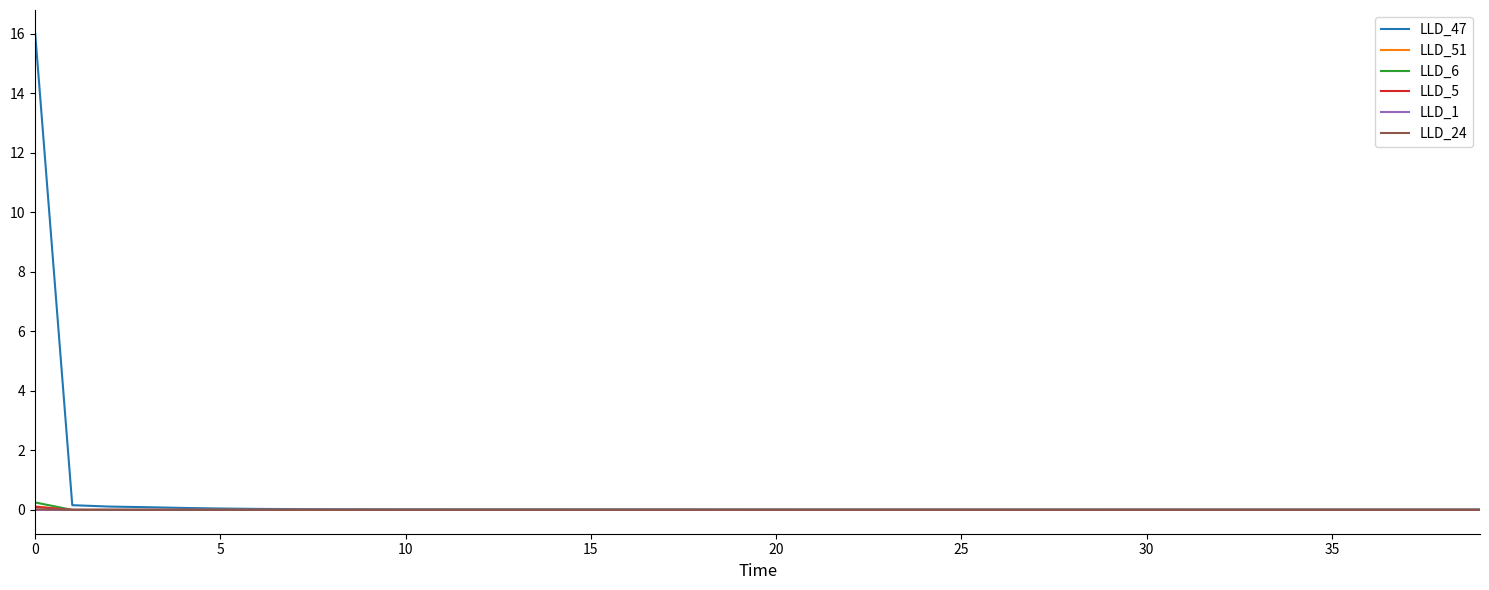

What are all the series names shown in the legend?

LLD_47, LLD_51, LLD_6, LLD_5, LLD_1, LLD_24